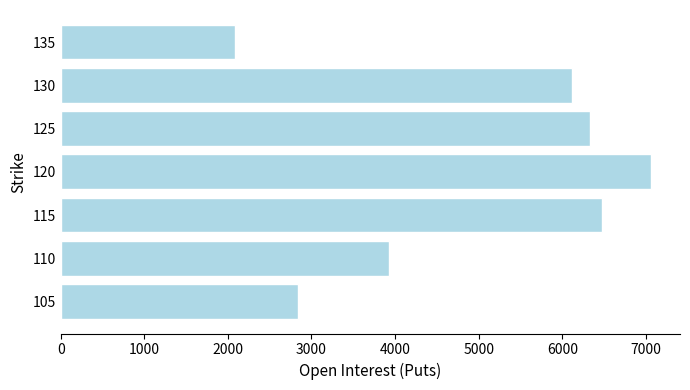

What is the average value?

4977